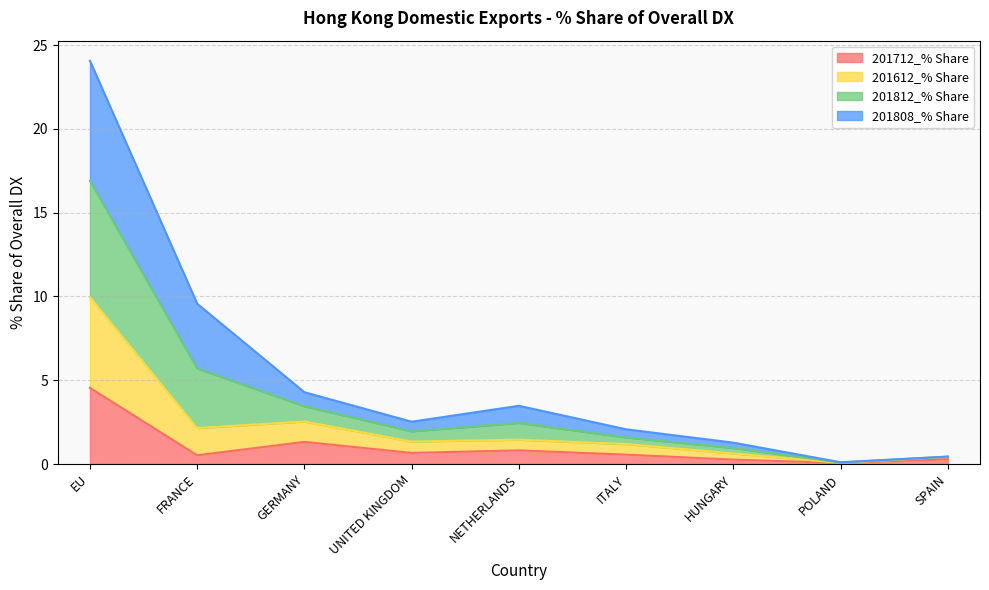

What are all the series names shown in the legend?

201712_% Share, 201612_% Share, 201812_% Share, 201808_% Share